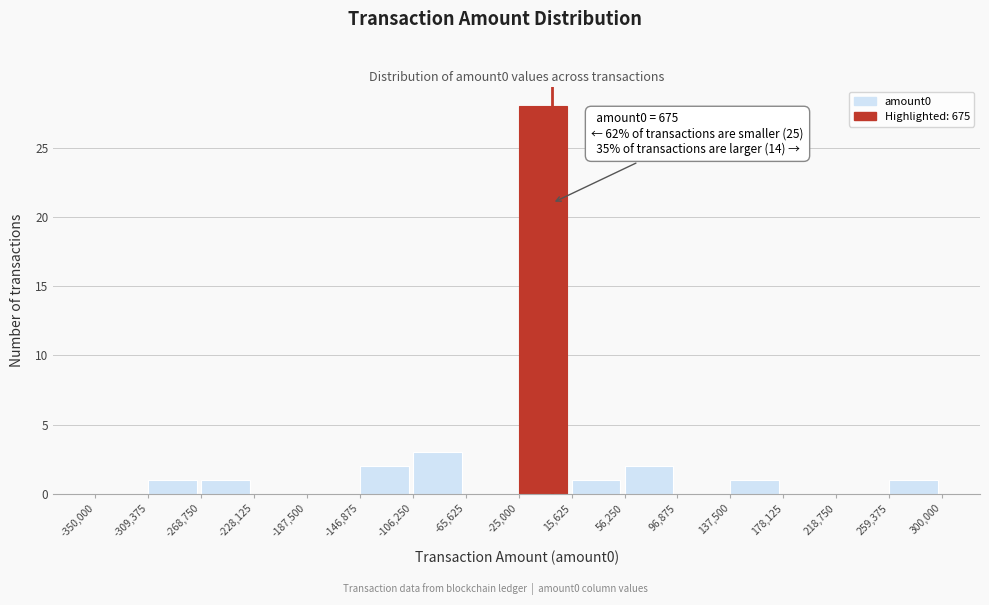

Over which range of the x-axis is the bar tallest?

-25,000 to 15,625